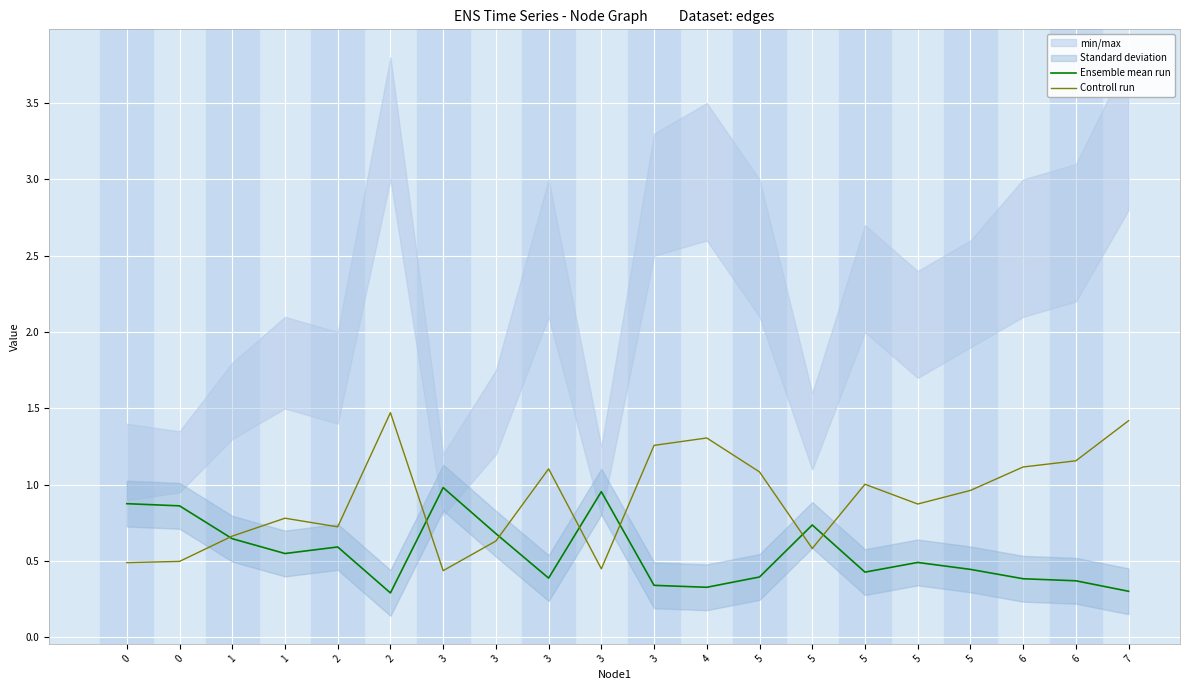

What is the minimum value for Ensemble mean run?

0.3